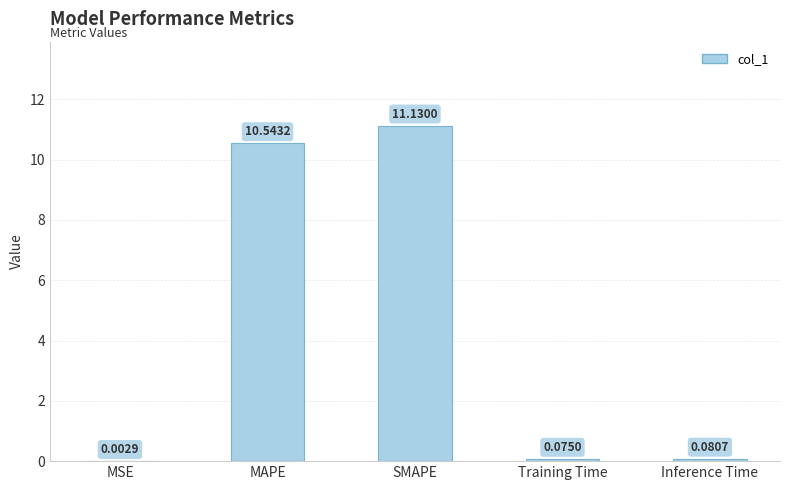

The value at MAPE is 10.5. True or false?

True